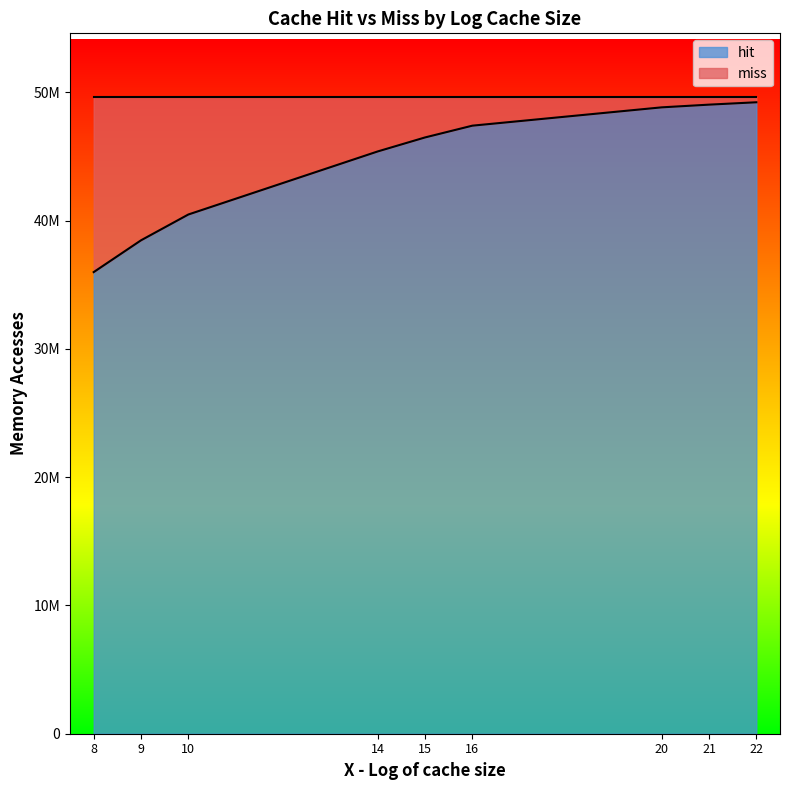

Does the chart display data point markers on the line(s)?

No